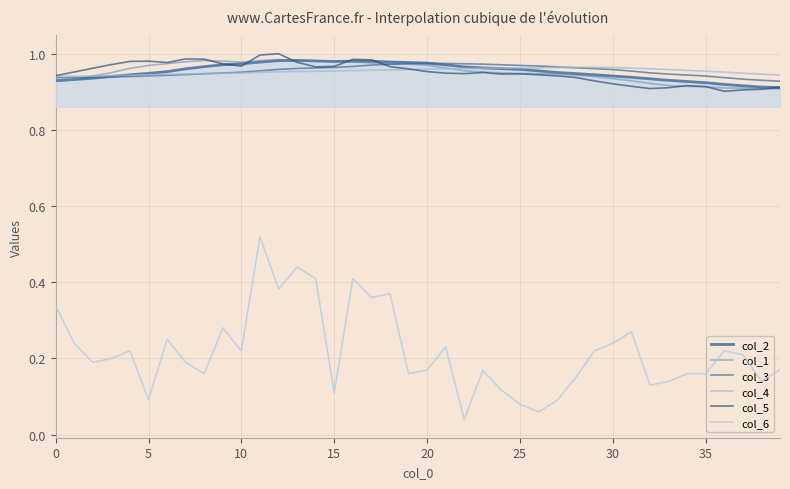

Reading left to right, extract all data points from this chart.

col_2: 0.9	0.9	0.9	0.9	0.9	0.9	1.0	1.0	1.0	1.0	1.0	1.0	1.0	1.0	1.0	1.0	1.0	1.0	1.0	1.0	1.0	1.0	1.0	1.0	1.0	1.0	1.0	1.0	0.9	0.9	0.9	0.9	0.9	0.9	0.9	0.9	0.9	0.9	0.9	0.9
col_1: 0.9	0.9	0.9	1.0	1.0	1.0	1.0	1.0	1.0	1.0	1.0	1.0	1.0	1.0	1.0	1.0	1.0	1.0	1.0	1.0	1.0	1.0	1.0	1.0	0.9	0.9	0.9	0.9	0.9	0.9	0.9	0.9	0.9	0.9	0.9	0.9	0.9	0.9	0.9	0.9
col_3: 0.9	0.9	0.9	0.9	0.9	0.9	0.9	0.9	0.9	0.9	1.0	1.0	1.0	1.0	1.0	1.0	1.0	1.0	1.0	1.0	1.0	1.0	1.0	1.0	1.0	1.0	1.0	1.0	1.0	1.0	1.0	1.0	0.9	0.9	0.9	0.9	0.9	0.9	0.9	0.9
col_4: 0.9	0.9	0.9	0.9	0.9	0.9	0.9	0.9	0.9	0.9	0.9	1.0	1.0	1.0	1.0	1.0	1.0	1.0	1.0	1.0	1.0	1.0	1.0	1.0	1.0	1.0	1.0	1.0	1.0	1.0	1.0	1.0	1.0	1.0	1.0	1.0	1.0	0.9	0.9	0.9
col_5: 0.9	1.0	1.0	1.0	1.0	1.0	1.0	1.0	1.0	1.0	1.0	1.0	1.0	1.0	1.0	1.0	1.0	1.0	1.0	1.0	1.0	0.9	0.9	1.0	0.9	0.9	0.9	0.9	0.9	0.9	0.9	0.9	0.9	0.9	0.9	0.9	0.9	0.9	0.9	0.9
col_6: 0.3	0.2	0.2	0.2	0.2	0.1	0.2	0.2	0.2	0.3	0.2	0.5	0.4	0.4	0.4	0.1	0.4	0.4	0.4	0.2	0.2	0.2	0.0	0.2	0.1	0.1	0.1	0.1	0.1	0.2	0.2	0.3	0.1	0.1	0.2	0.2	0.2	0.2	0.1	0.2